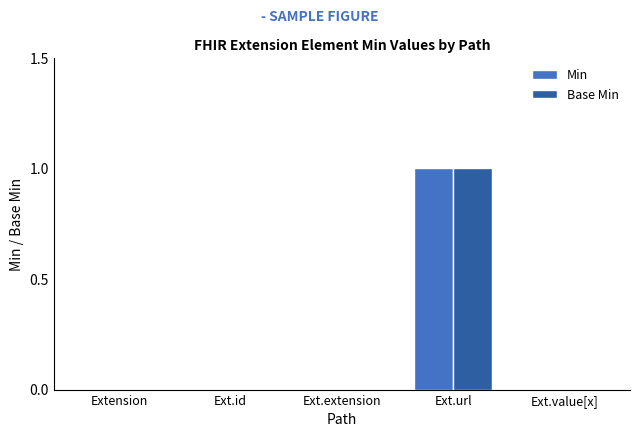

What are all the series names shown in the legend?

Min, Base Min